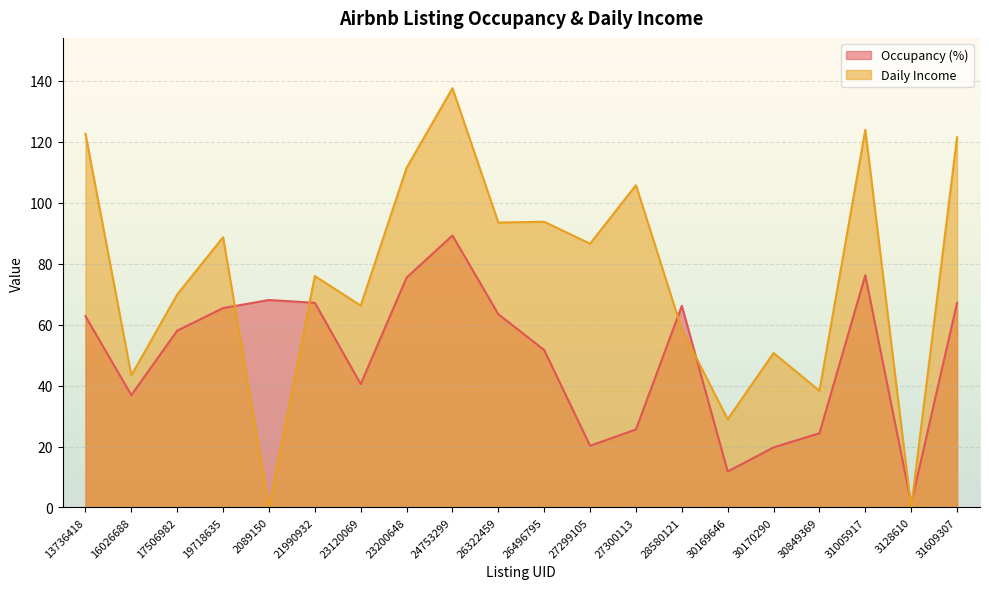

List the series in order of their peak value, lowest first.

Occupancy (%), Daily Income